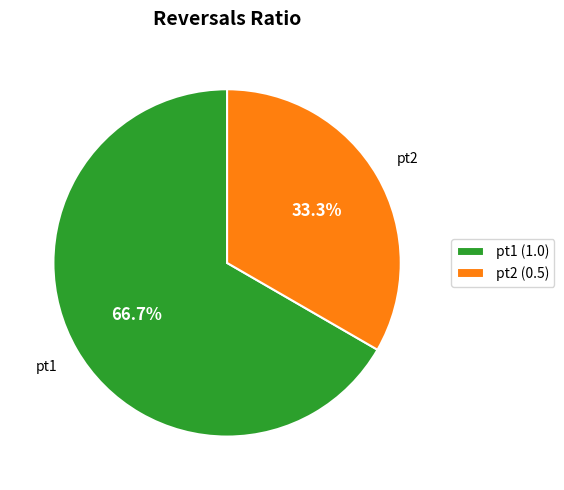

How much of the chart is everything except pt2 (0.5)?

66.7%